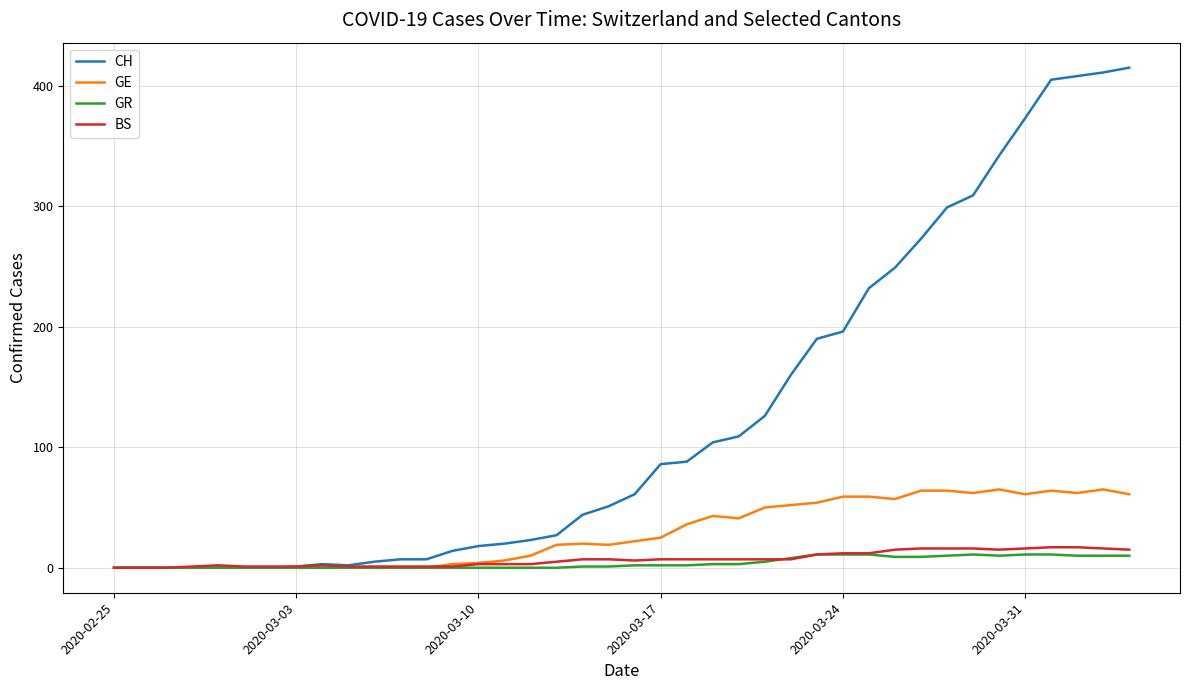

Which series has the widest spread of values?

CH